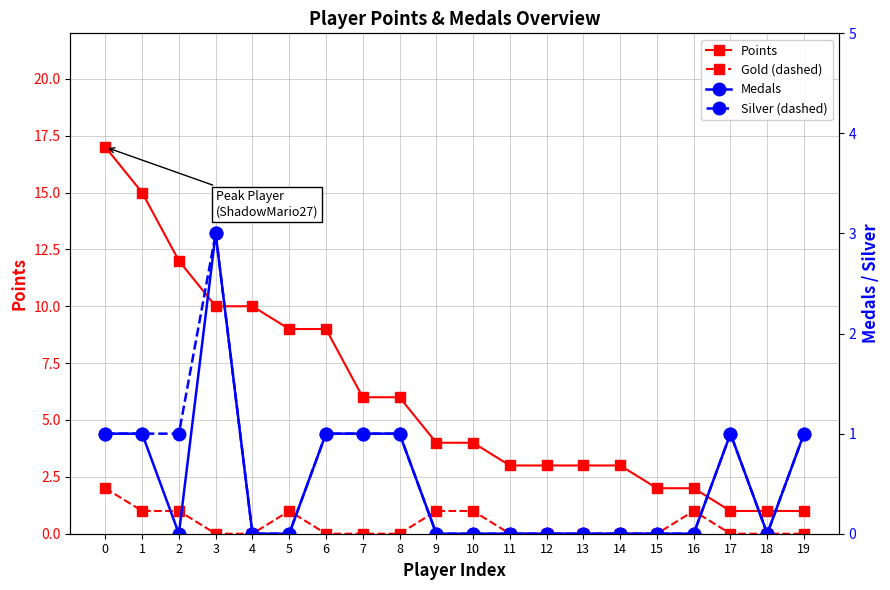

Count the number of data series in this chart.

4